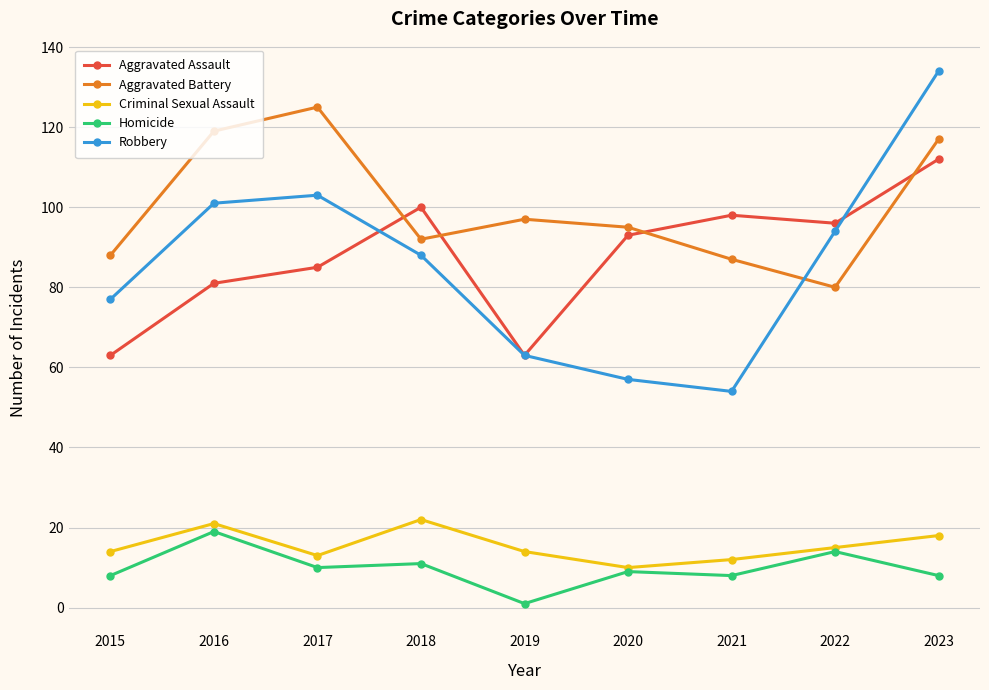

How many lines are shown in the chart?

5